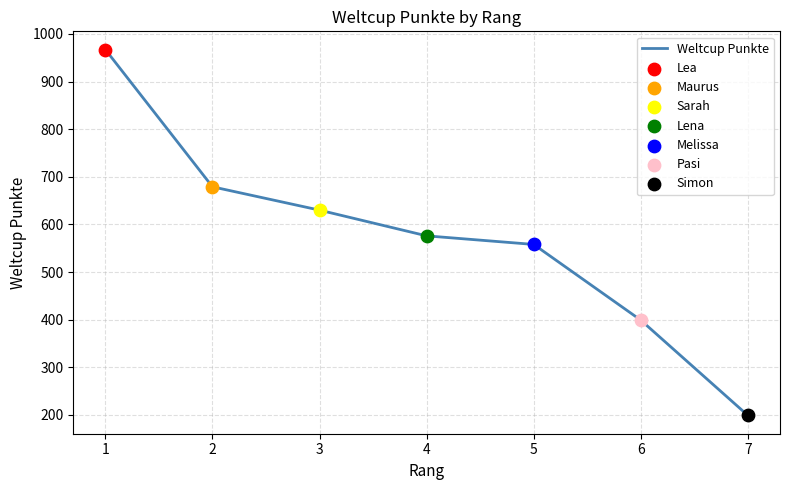

Which has a higher value, 3 or 4?

3